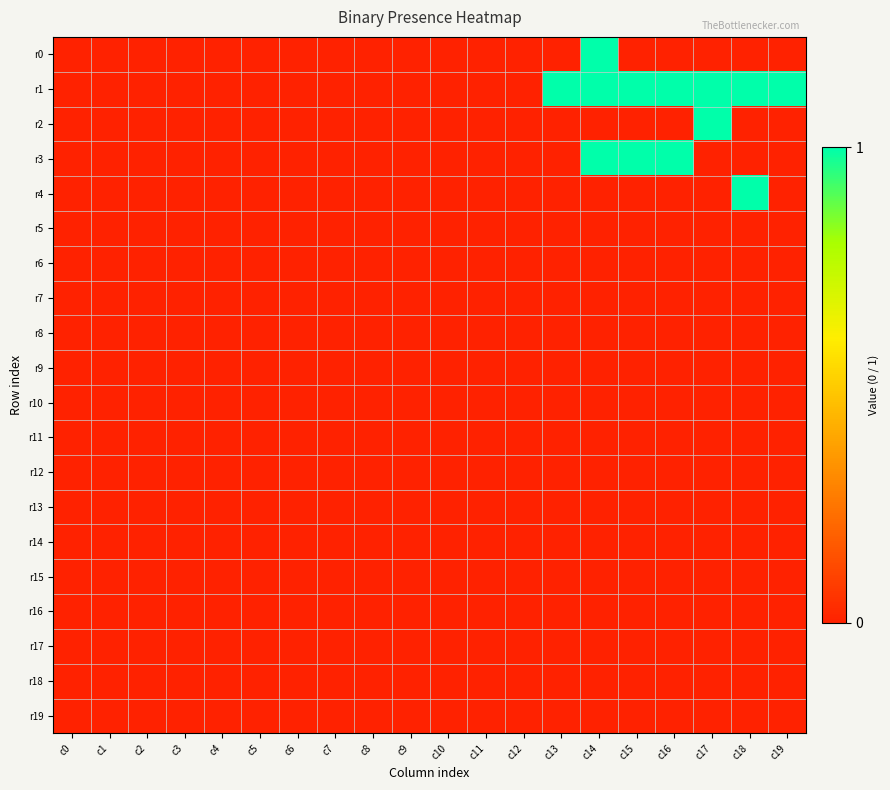

At c9, list the series in order from largest to smallest.

r0, r1, r2, r3, r4, r5, r6, r7, r8, r9, r10, r11, r12, r13, r14, r15, r16, r17, r18, r19